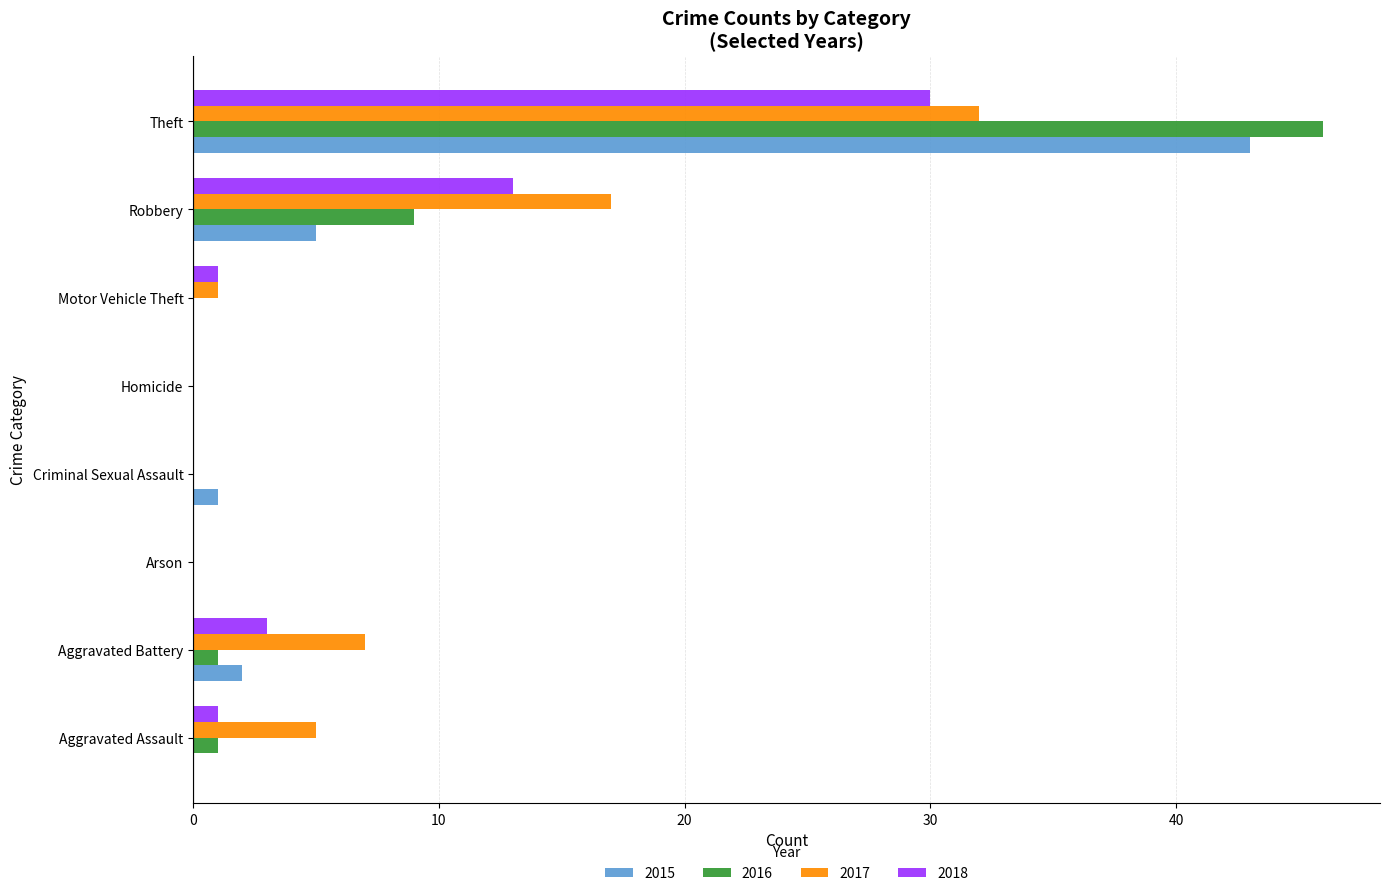

Count the number of data series in this chart.

4